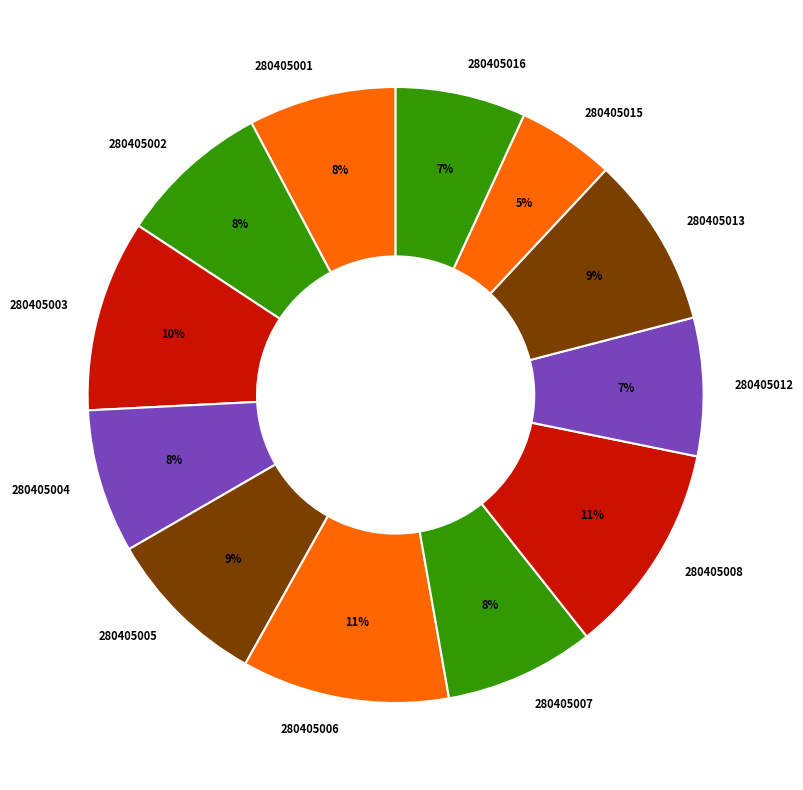

The 280405008 slice represents 11% of the pie. True or false?

True